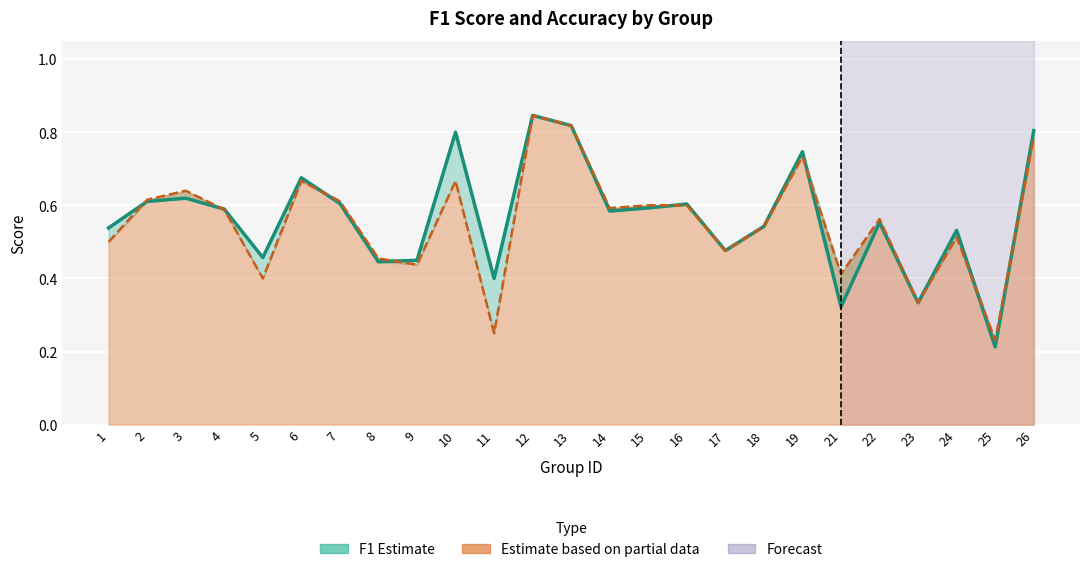

Which has a higher value, 26 or 22?

26